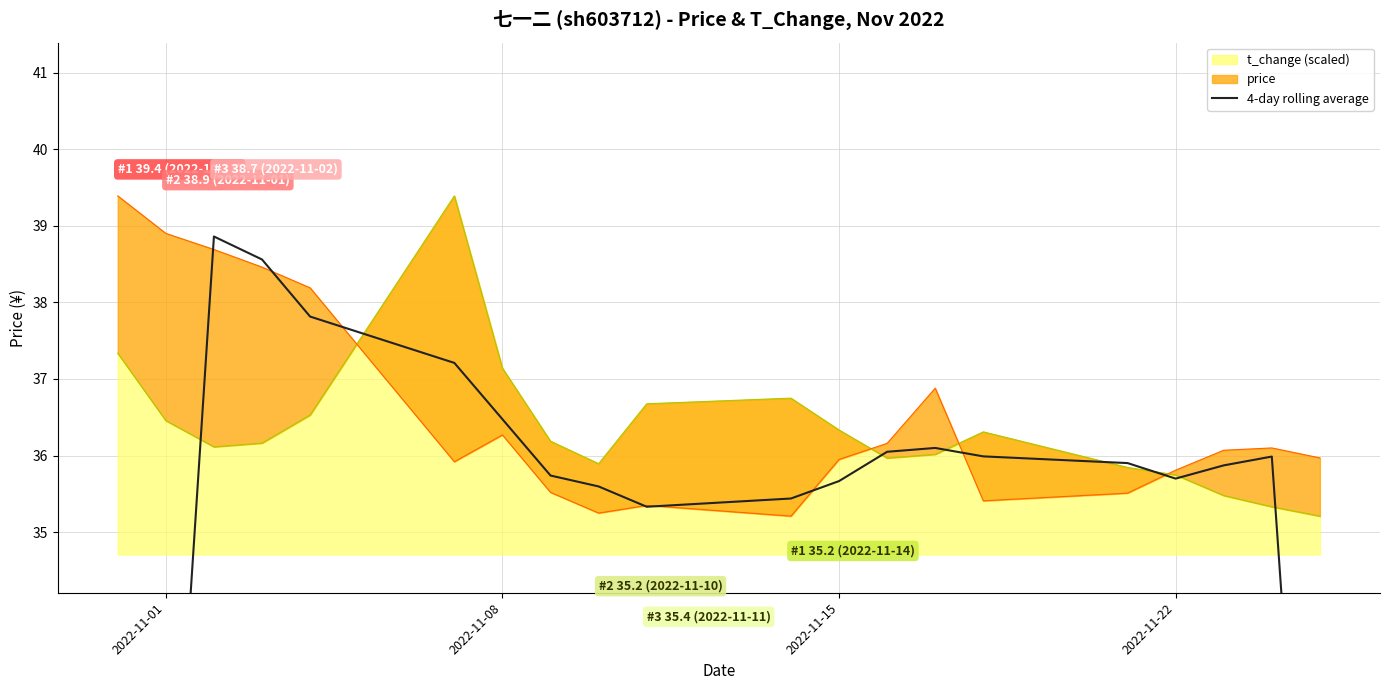

The t_change (scaled) series shows 36.3 at 2022-11-15. True or false?

True